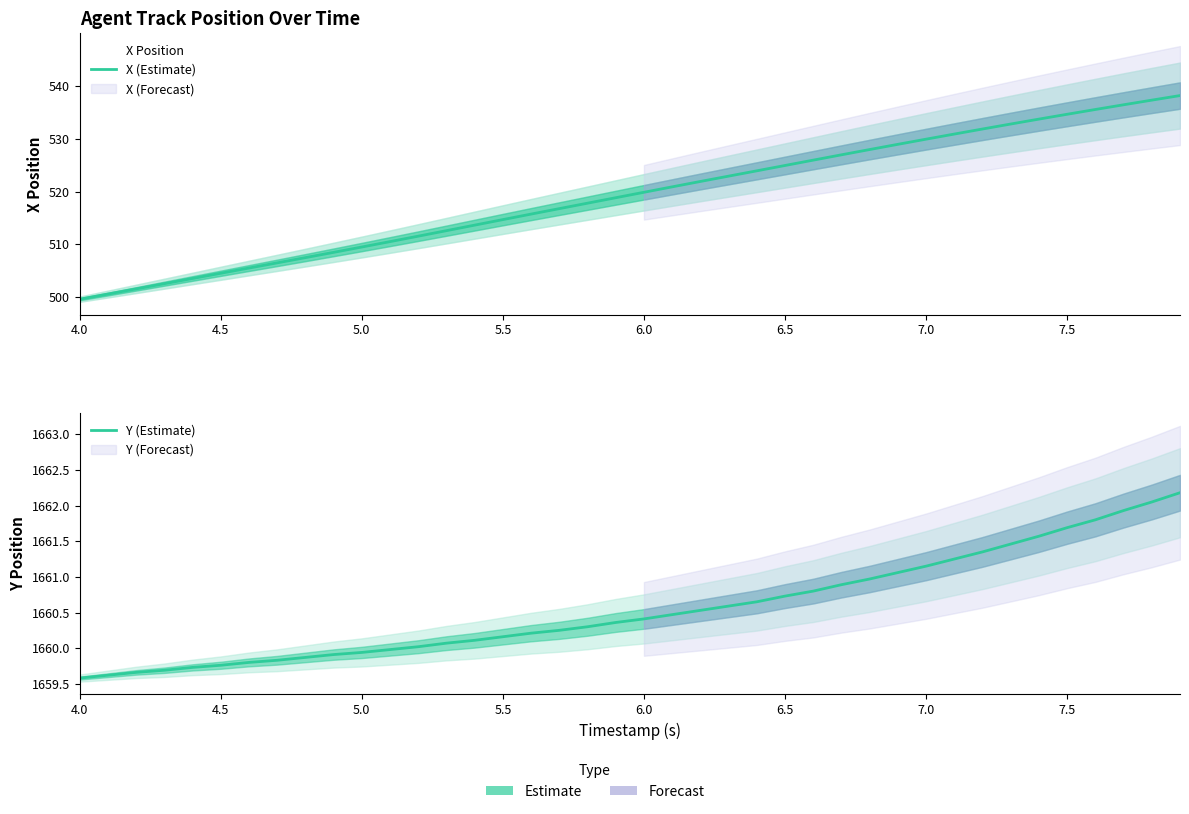

Reading right to left, what are all the values shown in this chart?

X (Estimate): 538.2	537.3	536.4	535.5	534.6	533.7	532.8	531.9	530.9	529.9	529.0	528.0	527.0	526.0	524.9	523.9	522.9	521.9	520.9	519.9	518.8	517.8	516.8	515.7	514.7	513.6	512.6	511.6	510.5	509.5	508.5	507.5	506.5	505.5	504.5	503.5	502.6	501.6	500.6	499.6
Y (Estimate): 1662.2	1662.0	1661.9	1661.8	1661.7	1661.6	1661.5	1661.3	1661.2	1661.2	1661.1	1661.0	1660.9	1660.8	1660.7	1660.7	1660.6	1660.5	1660.5	1660.4	1660.4	1660.3	1660.2	1660.2	1660.2	1660.1	1660.1	1660.0	1660.0	1659.9	1659.9	1659.9	1659.8	1659.8	1659.8	1659.7	1659.7	1659.7	1659.6	1659.6